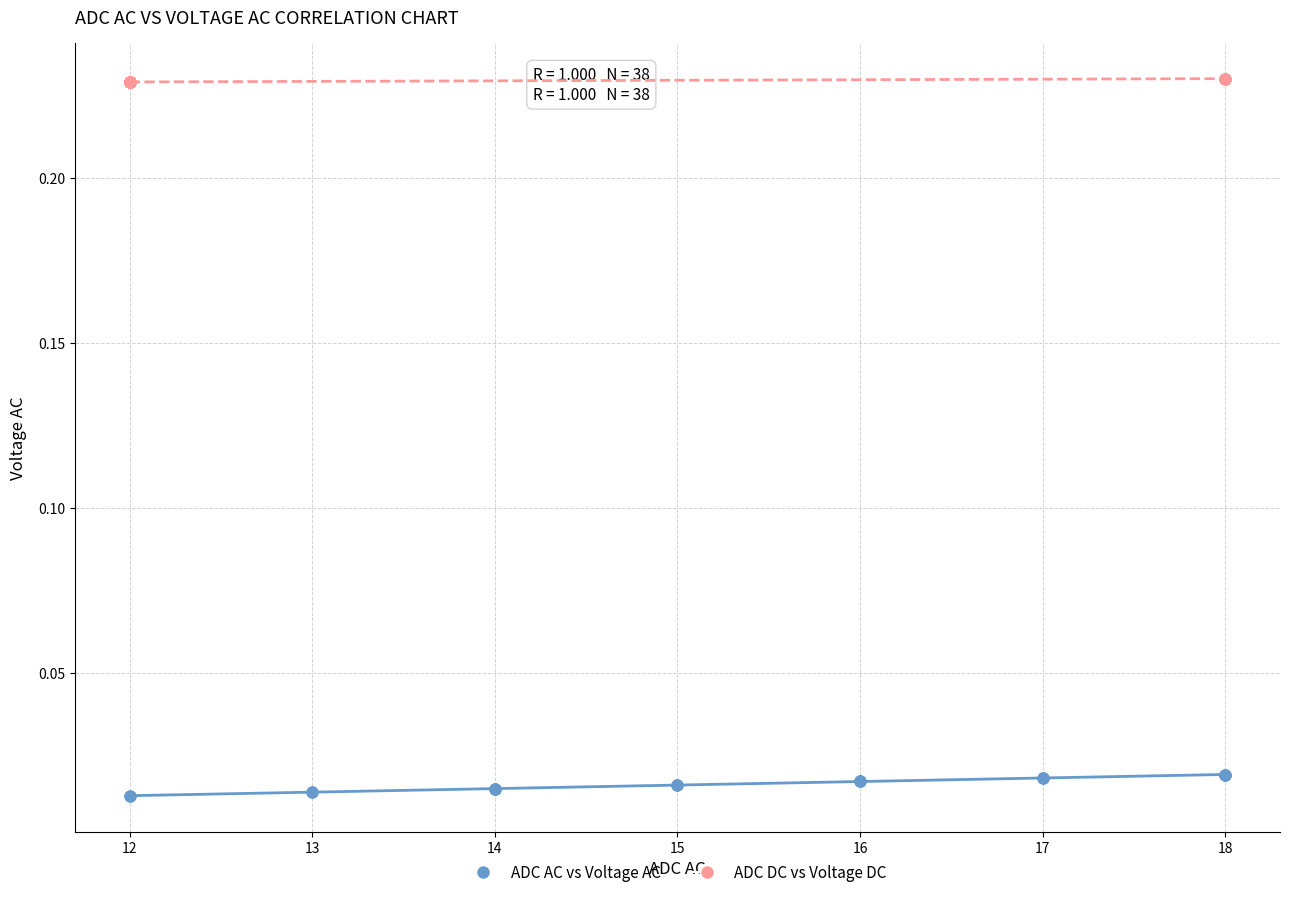

Which series reaches the minimum Y coordinate?

ADC AC vs Voltage AC